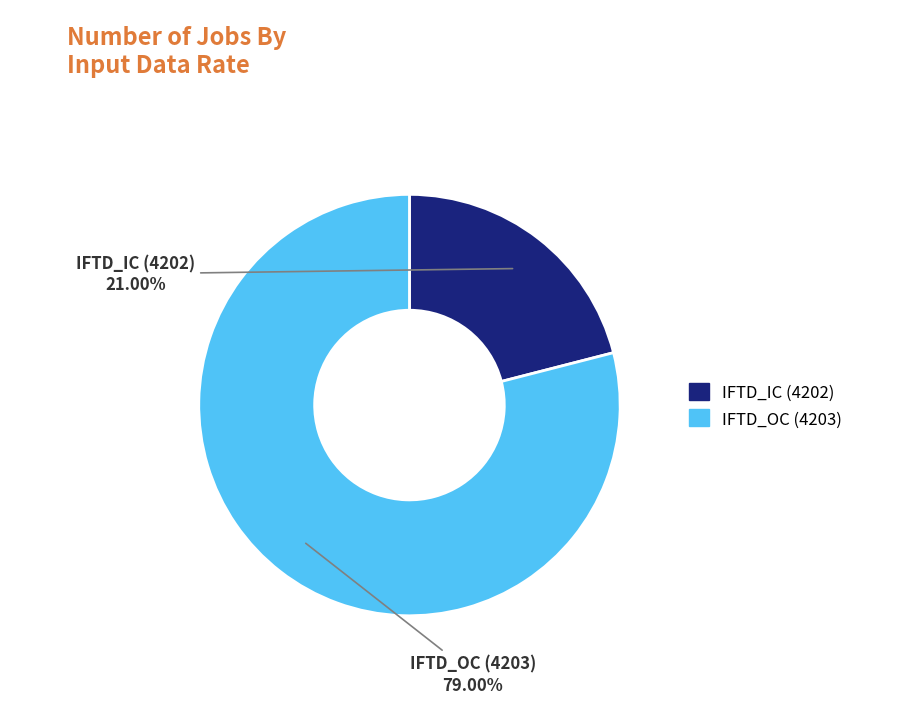

Rank the categories by value from lowest to highest.

IFTD_IC (4202), IFTD_OC (4203)